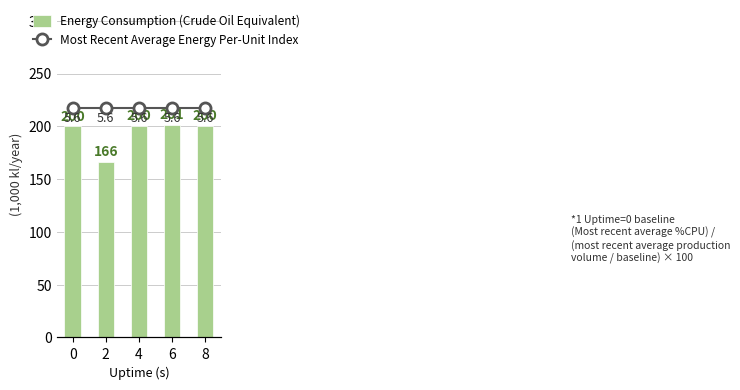

How many groups of bars are there?

5